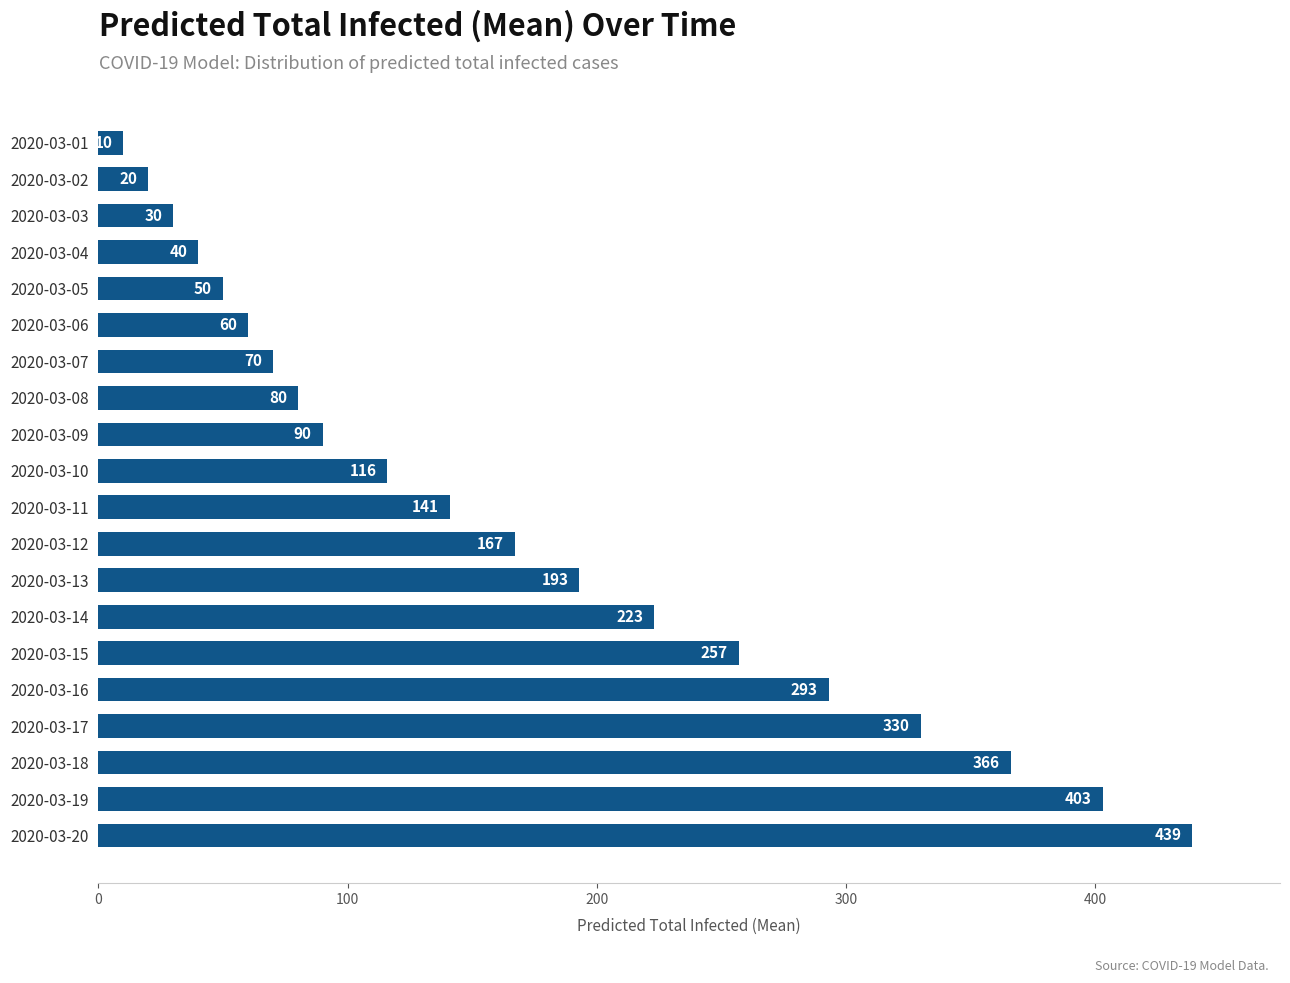

List the labels in order of value, smallest first.

2020-03-01, 2020-03-02, 2020-03-03, 2020-03-04, 2020-03-05, 2020-03-06, 2020-03-07, 2020-03-08, 2020-03-09, 2020-03-10, 2020-03-11, 2020-03-12, 2020-03-13, 2020-03-14, 2020-03-15, 2020-03-16, 2020-03-17, 2020-03-18, 2020-03-19, 2020-03-20